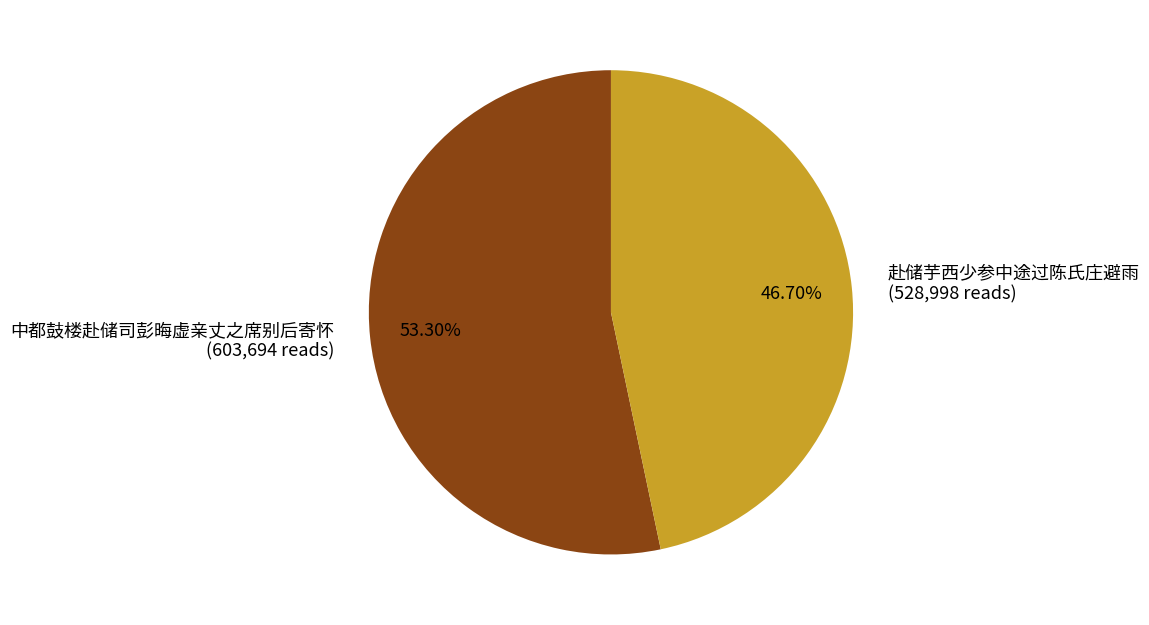

Which category has the smallest portion of the pie?

赴储芋西少参中途过陈氏庄避雨